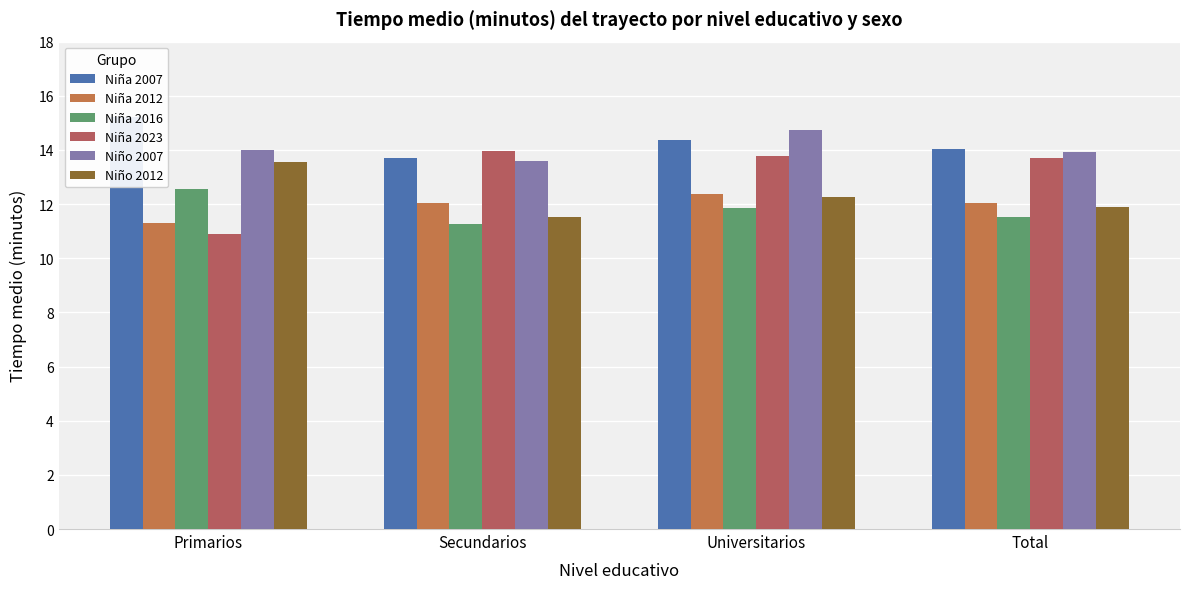

Is it true that Niña 2012 equals 16.5 at Primarios?

False